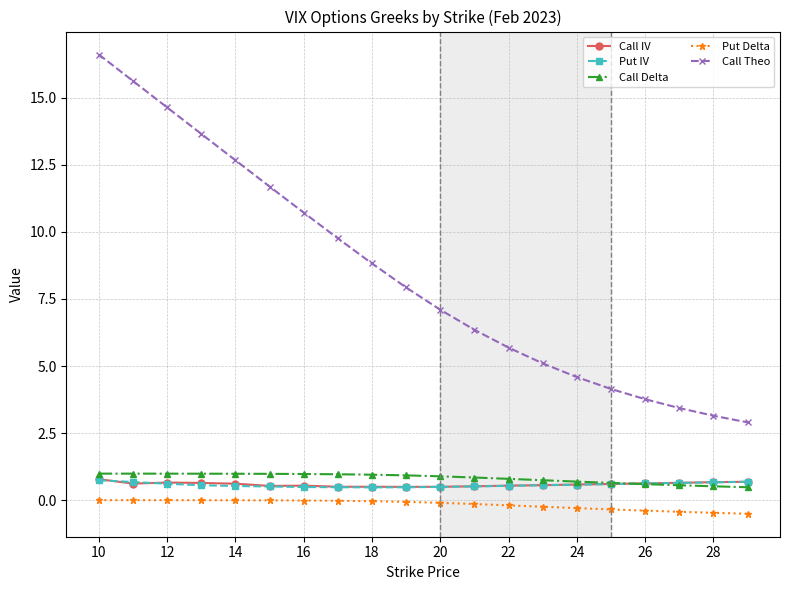

What is the lowest value of the Put IV series?

0.5